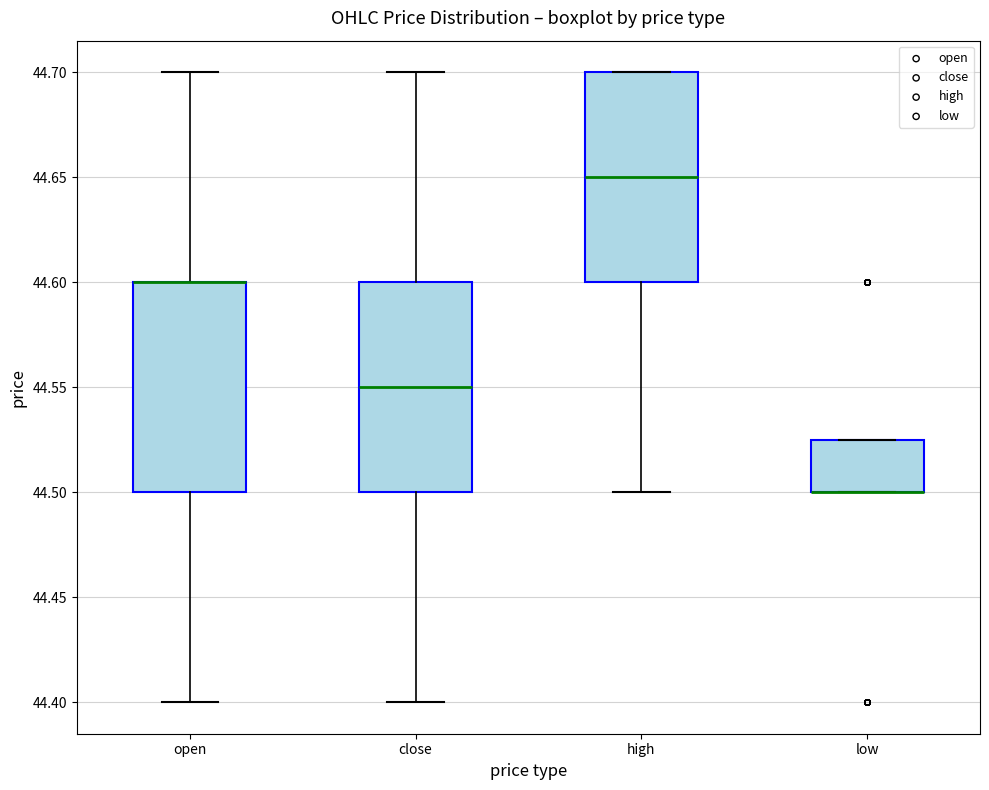

Reading left to right, read every box against the y-axis: the position of its median line, the range the box covers, and the ends of its whiskers. The values are not printed on the chart, so give them approximately, as read against the axis.

open: median 44.600 (drawn on the box's upper edge), box 44.500 to 44.600, whiskers 44.400 to 44.700
close: median 44.550, box 44.500 to 44.600, whiskers 44.400 to 44.700
high: median 44.650, box 44.600 to 44.700, whiskers 44.500 to 44.700
low: median 44.500 (drawn on the box's lower edge), box 44.500 to 44.525, whiskers 44.500 to 44.525